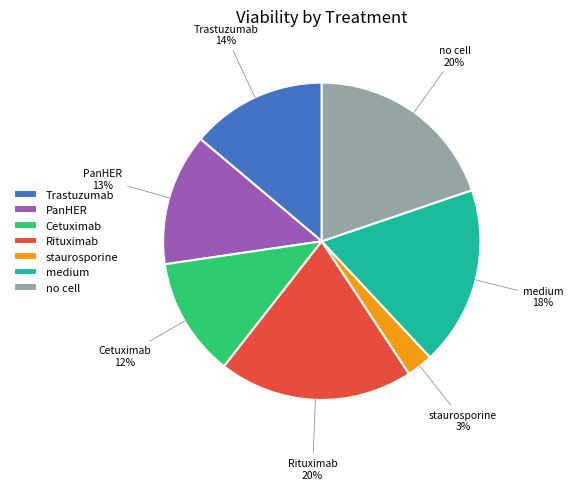

The staurosporine slice represents 12% of the pie. True or false?

False